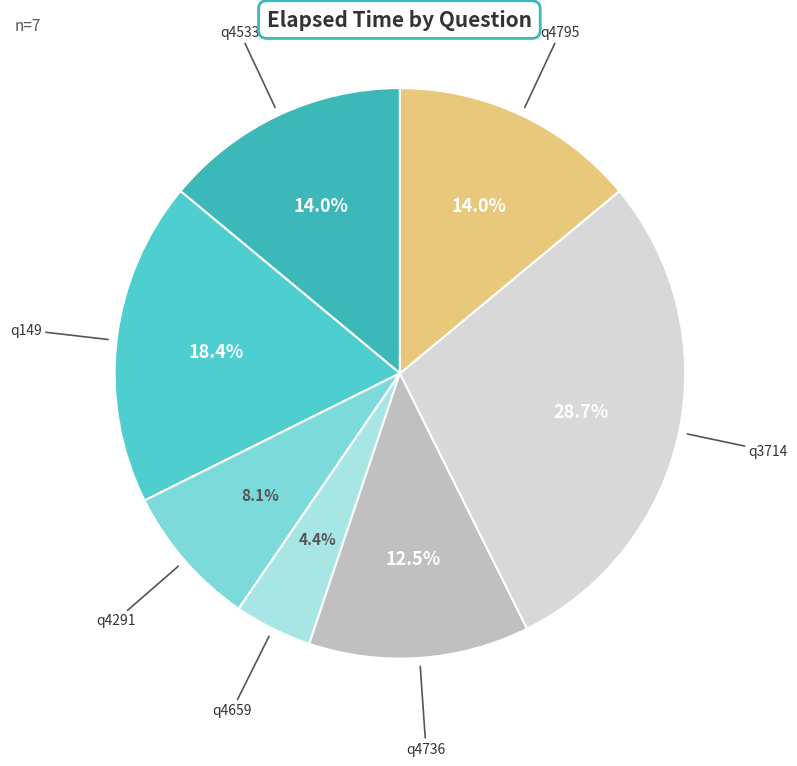

Count the number of slices in the pie.

7